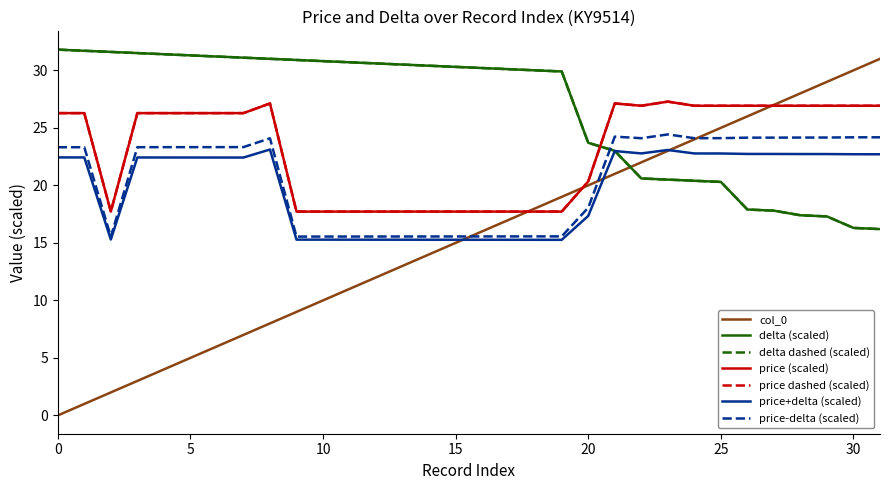

Reading right to left, transcribe all the data shown in this chart.

col_0: 31.0	30.0	29.0	28.0	27.0	26.0	25.0	24.0	23.0	22.0	21.0	20.0	19.0	18.0	17.0	16.0	15.0	14.0	13.0	12.0	11.0	10.0	9.0	8.0	7.0	6.0	5.0	4.0	3.0	2.0	1.0	0.0
delta: 16.2	16.3	17.3	17.4	17.8	17.9	20.3	20.4	20.5	20.6	23.0	23.7	29.9	30.0	30.1	30.2	30.3	30.4	30.5	30.6	30.7	30.8	30.9	31.0	31.1	31.2	31.3	31.4	31.5	31.6	31.7	31.8
price: 26.9	26.9	26.9	26.9	26.9	26.9	26.9	26.9	27.3	26.9	27.1	20.3	17.7	17.7	17.7	17.7	17.7	17.7	17.7	17.7	17.7	17.7	17.7	27.1	26.3	26.3	26.3	26.3	26.3	17.7	26.3	26.3